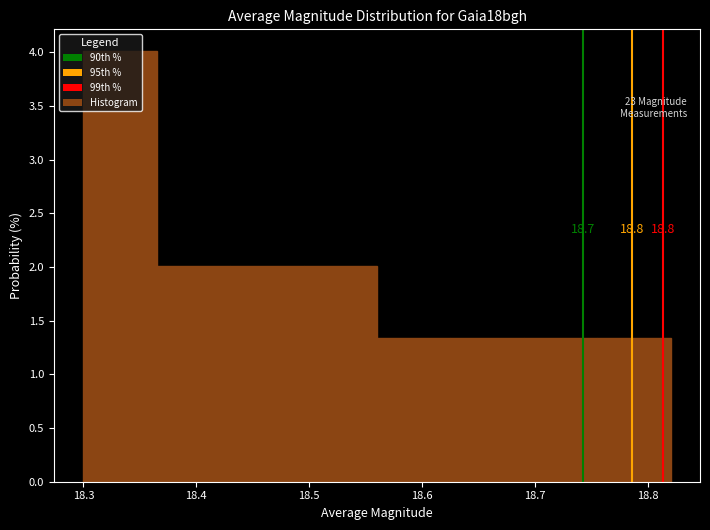

Over which range of the x-axis is the bar tallest?

18.300 to 18.365